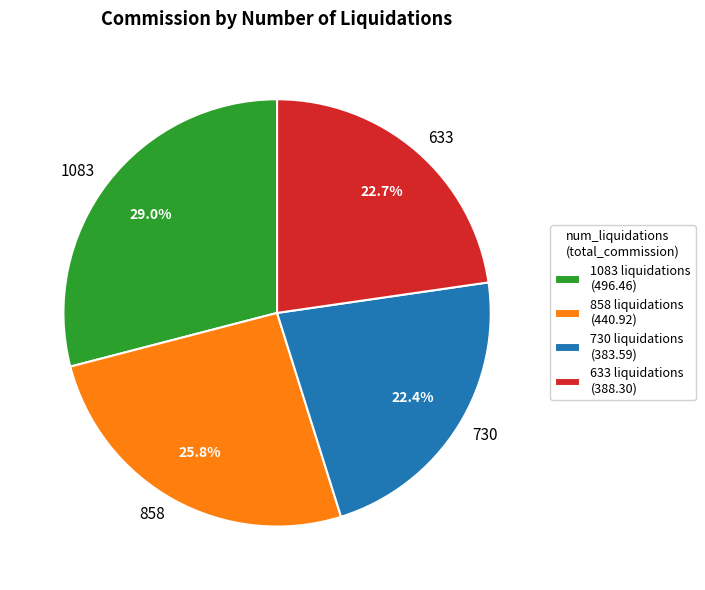

Does 730 represent more than half of the total?

No